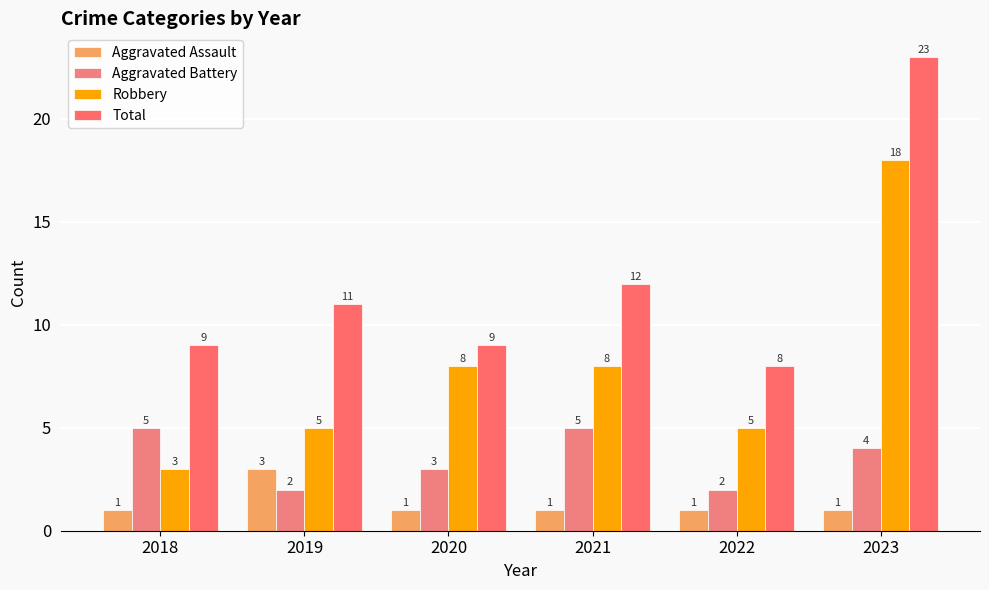

Reading left to right, what are all the values shown in this chart?

Aggravated Assault: 2018=1	2019=3	2020=1	2021=1	2022=1	2023=1
Aggravated Battery: 2018=5	2019=2	2020=3	2021=5	2022=2	2023=4
Robbery: 2018=3	2019=5	2020=8	2021=8	2022=5	2023=18
Total: 2018=9	2019=11	2020=9	2021=12	2022=8	2023=23